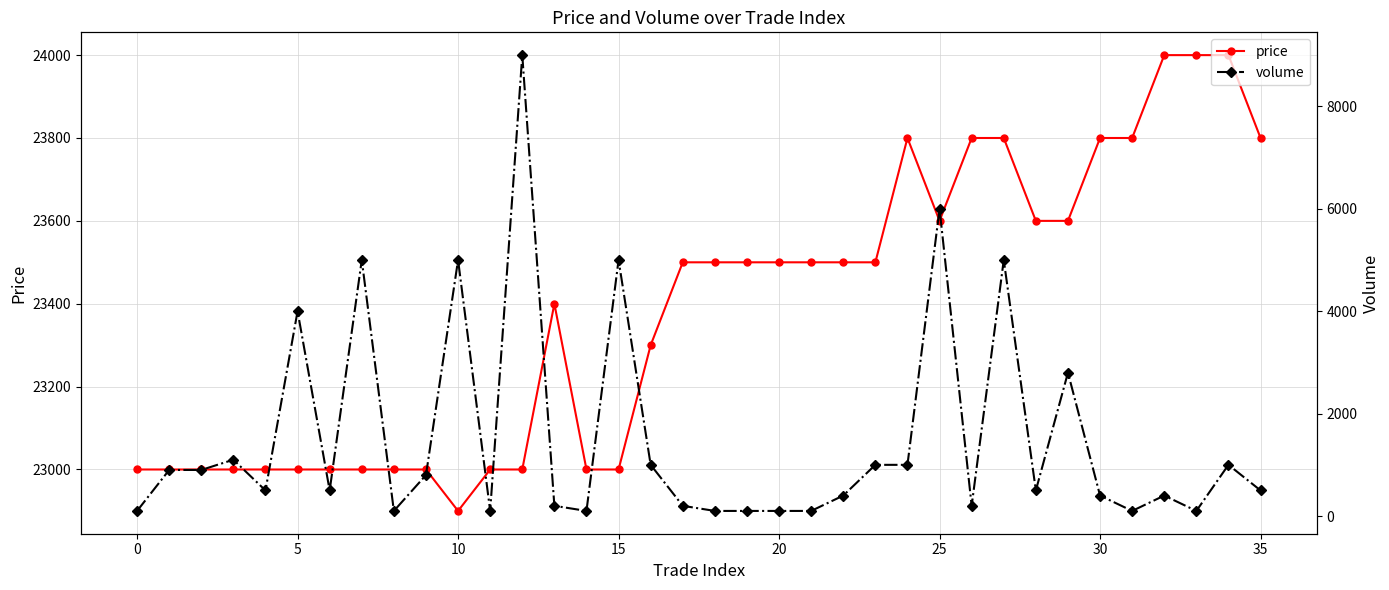

Count the number of categories in the chart.

36